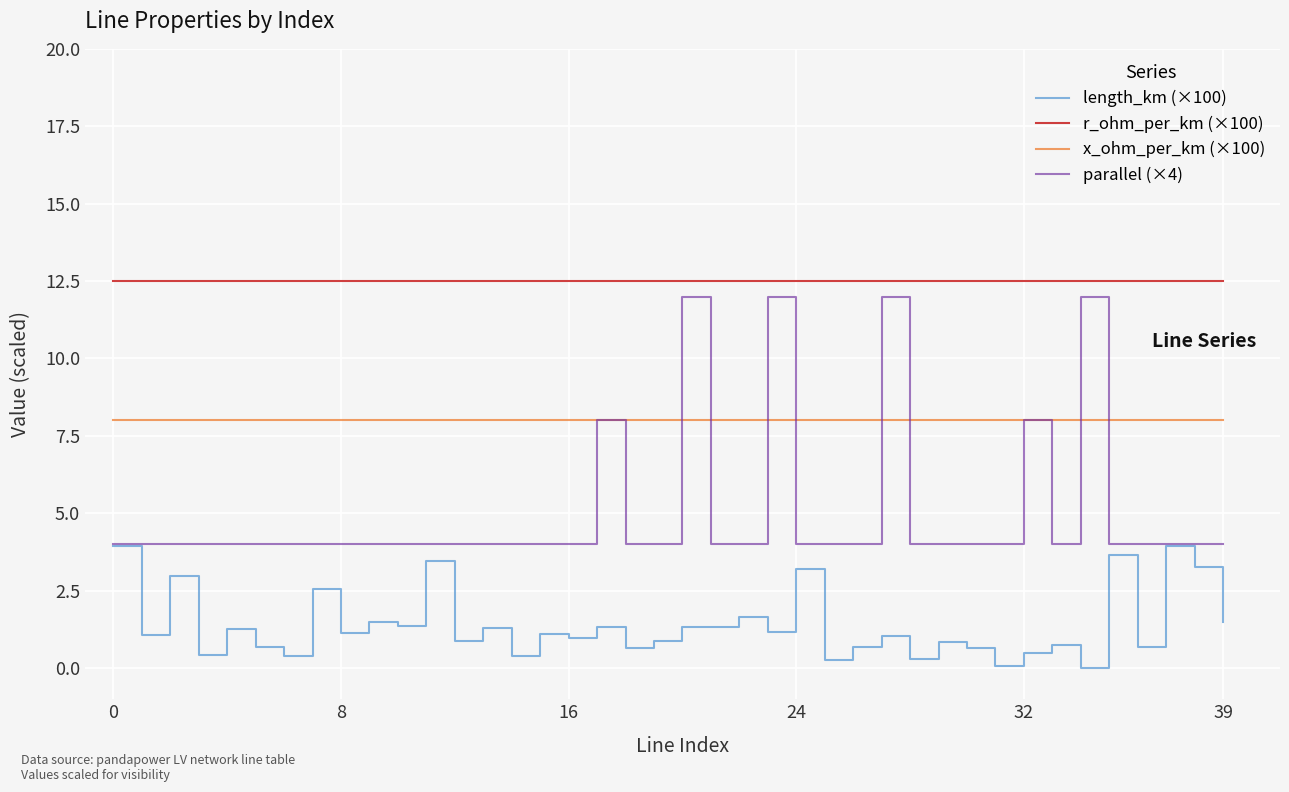

What is the maximum value shown in the chart?

12.5